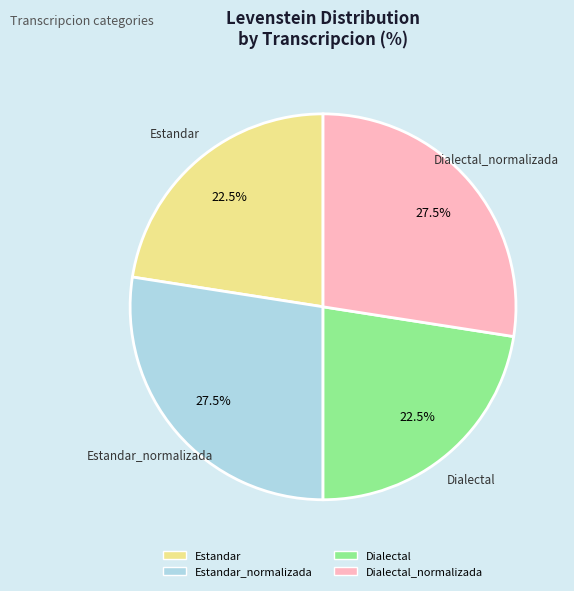

Does any single category account for the majority?

No